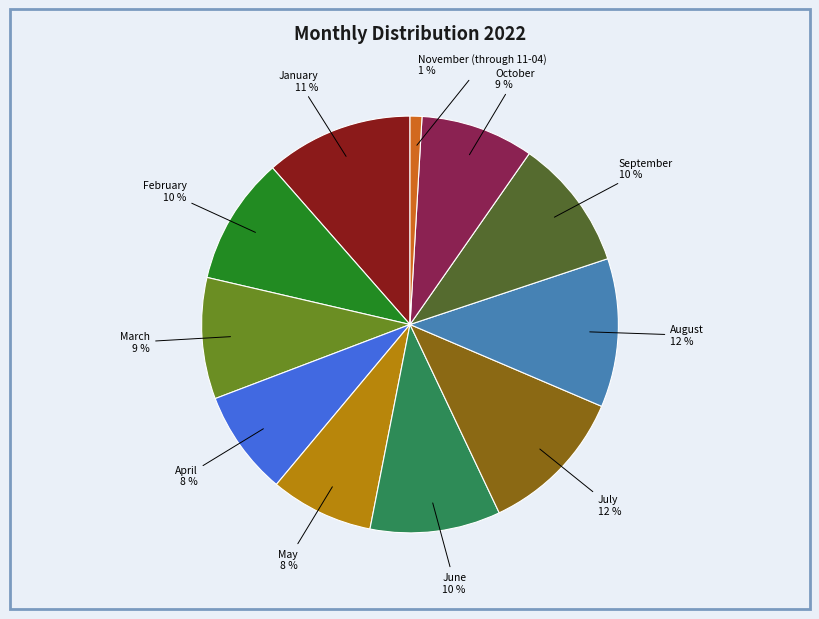

Count the number of slices in the pie.

11